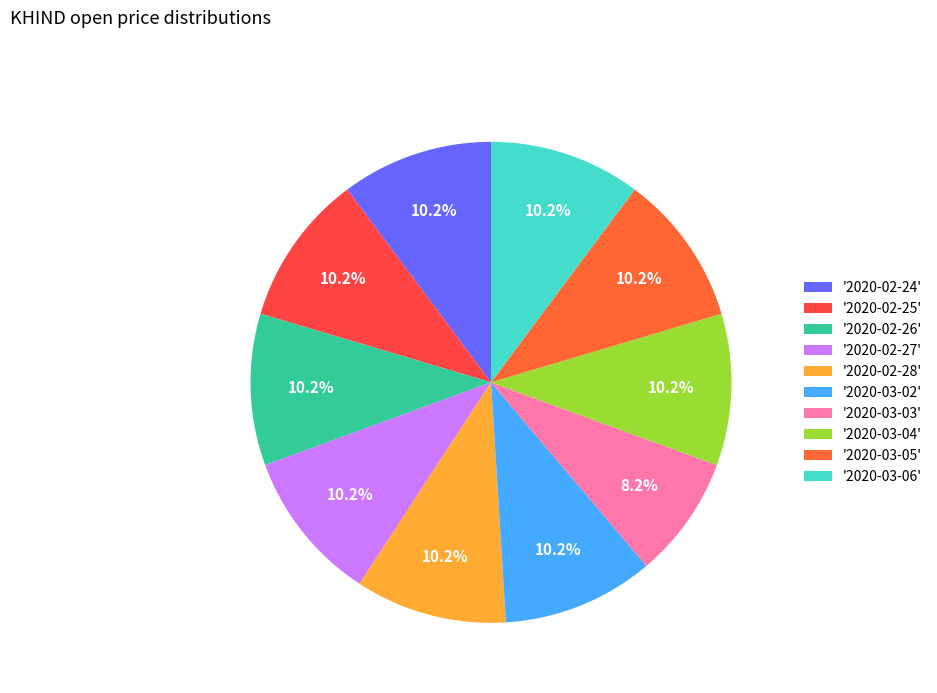

How many segments does this pie chart have?

10